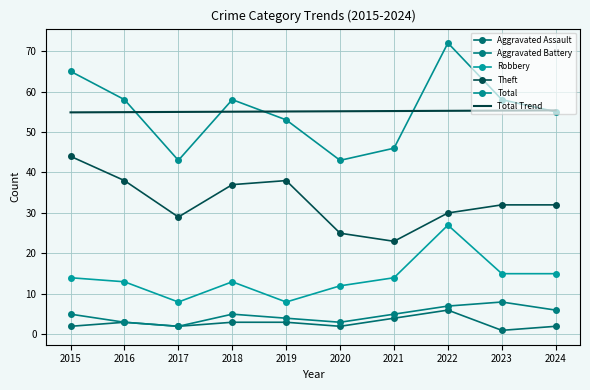

Where is Total nearest to the value 57?

2016